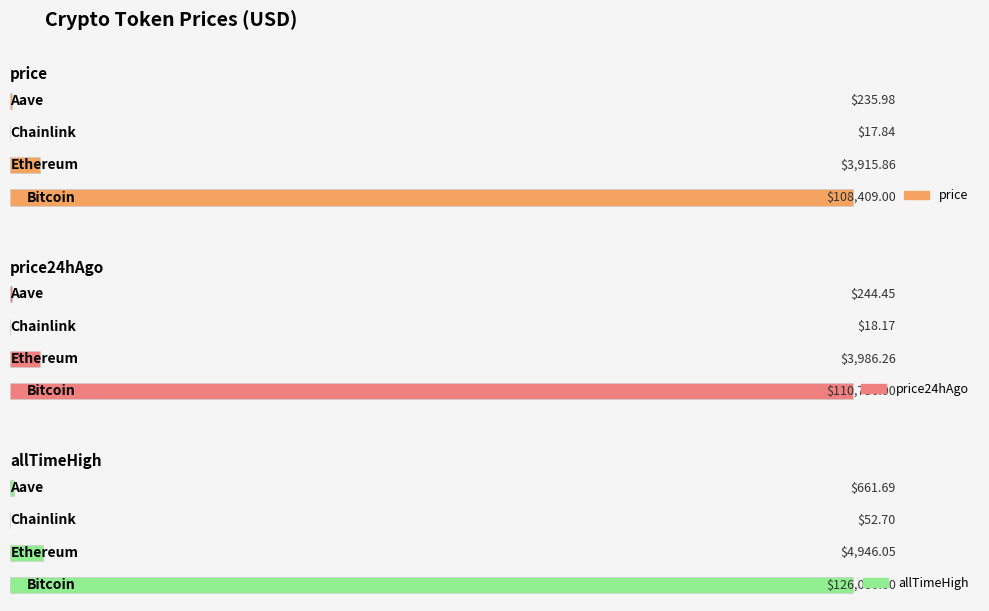

Which label corresponds to the largest value in the chart?

Bitcoin